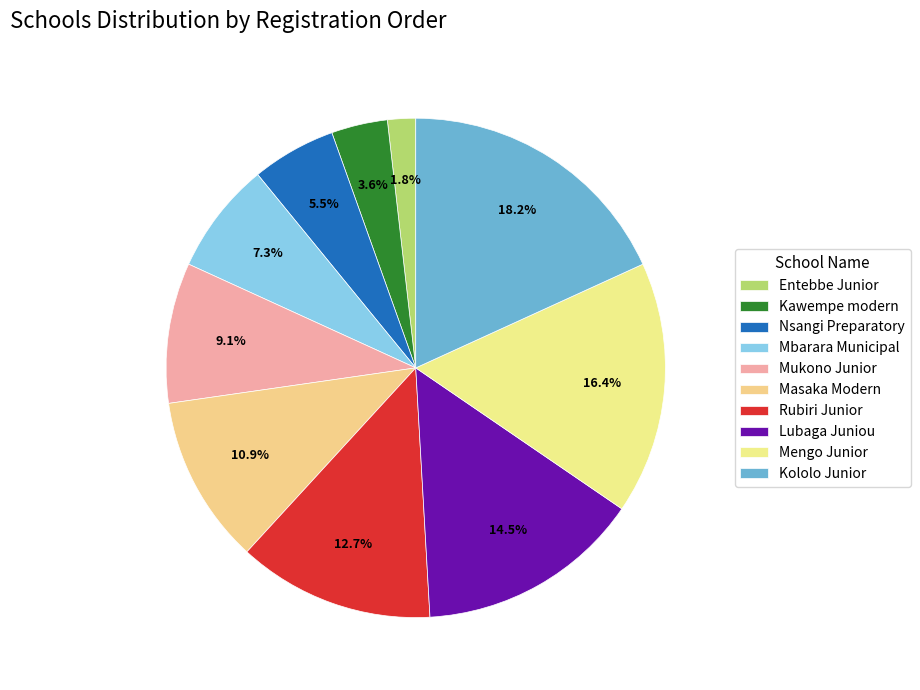

Count the number of slices in the pie.

10